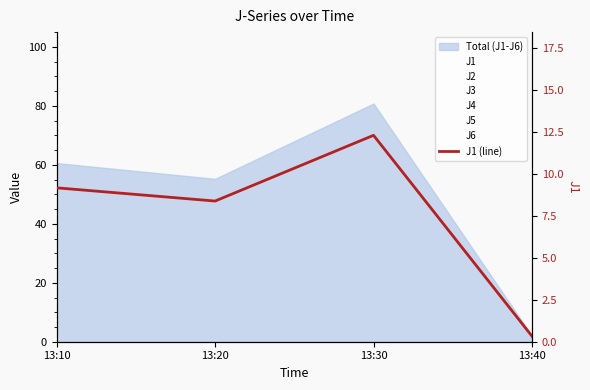

True or false: there are more than 2 points higher than both neighbors.

False